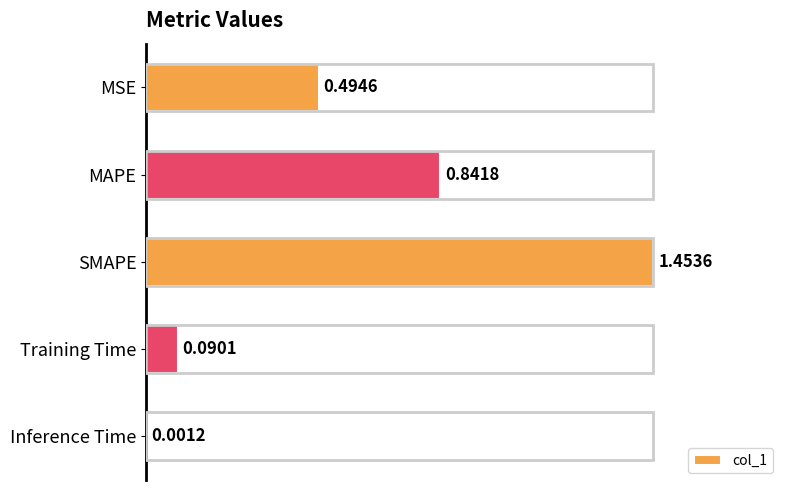

Which label corresponds to the largest value in the chart?

SMAPE